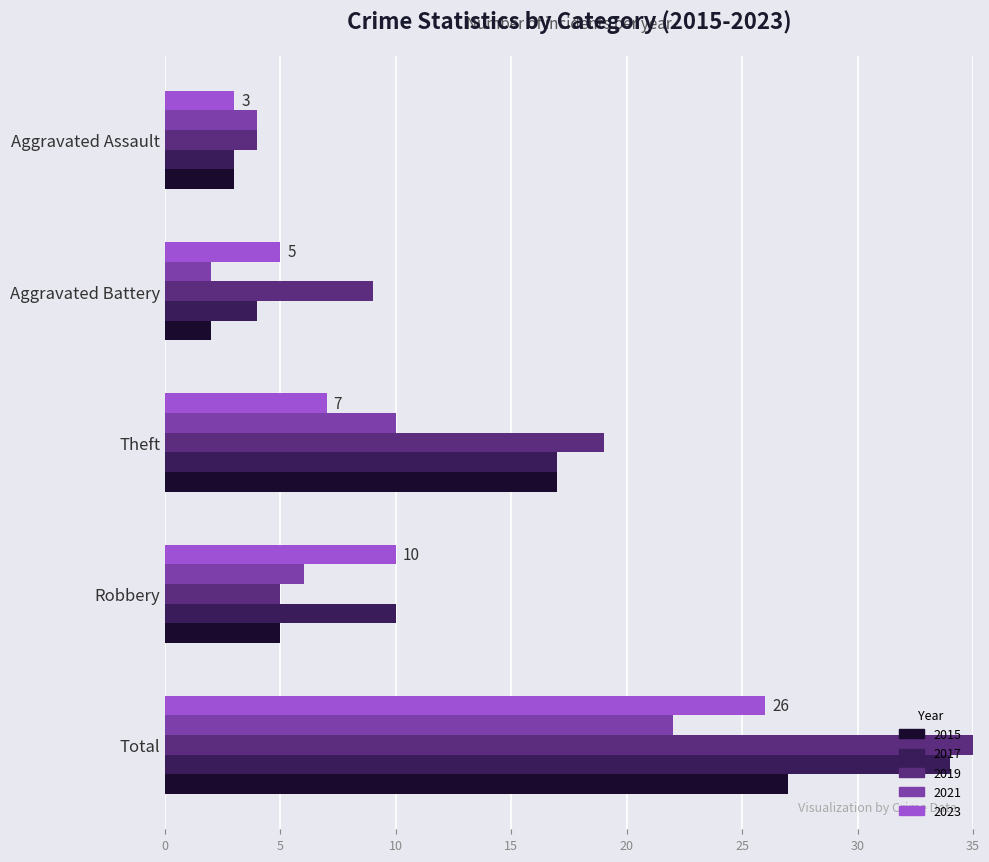

Reading right to left, list all the values displayed in this chart.

2015: 27	17	5	2	3
2017: 34	17	10	4	3
2019: 37	19	5	9	4
2021: 22	10	6	2	4
2023: 26	7	10	5	3